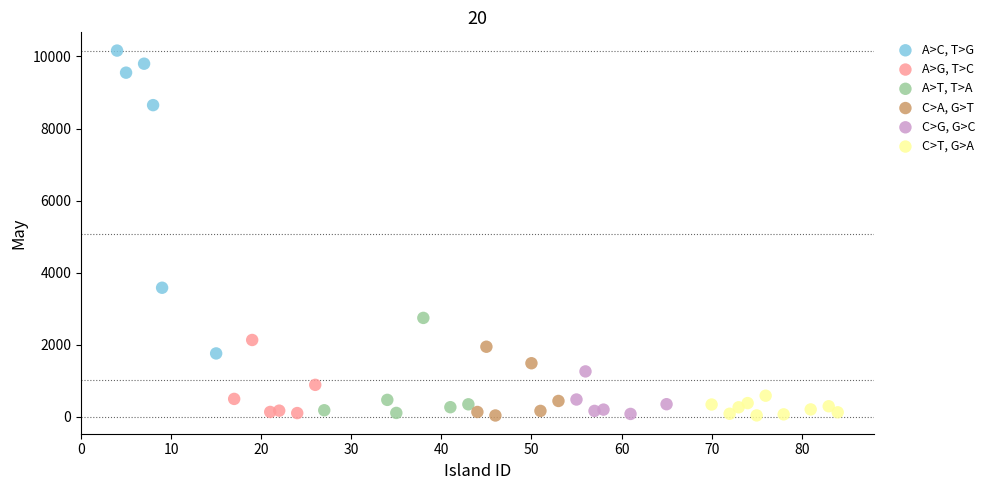

Which series contains the highest Y value?

A>C, T>G